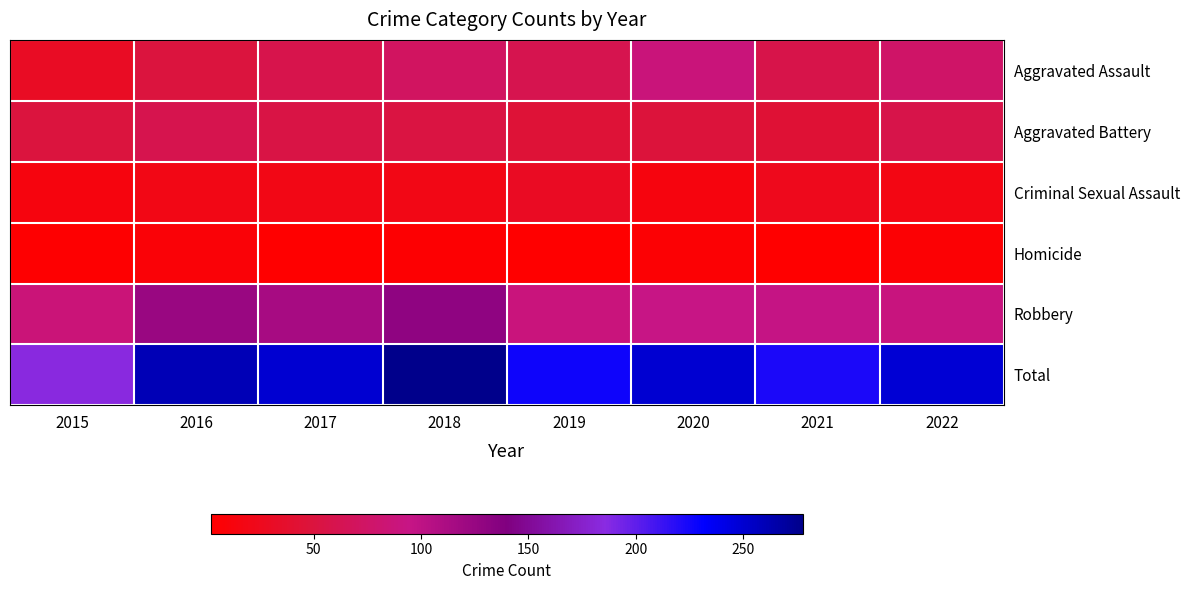

Reading right to left, extract all data points from this chart.

Aggravated Assault: 2022=76	2021=58	2020=88	2019=61	2018=72	2017=59	2016=50	2015=31
Aggravated Battery: 2022=58	2021=43	2020=48	2019=45	2018=52	2017=54	2016=60	2015=50
Criminal Sexual Assault: 2022=18	2021=24	2020=13	2019=29	2018=19	2017=19	2016=19	2015=13
Homicide: 2022=6	2021=2	2020=6	2019=3	2018=5	2017=2	2016=8	2015=4
Robbery: 2022=90	2021=95	2020=94	2019=89	2018=130	2017=115	2016=123	2015=87
Total: 2022=248	2021=222	2020=249	2019=227	2018=278	2017=249	2016=260	2015=185